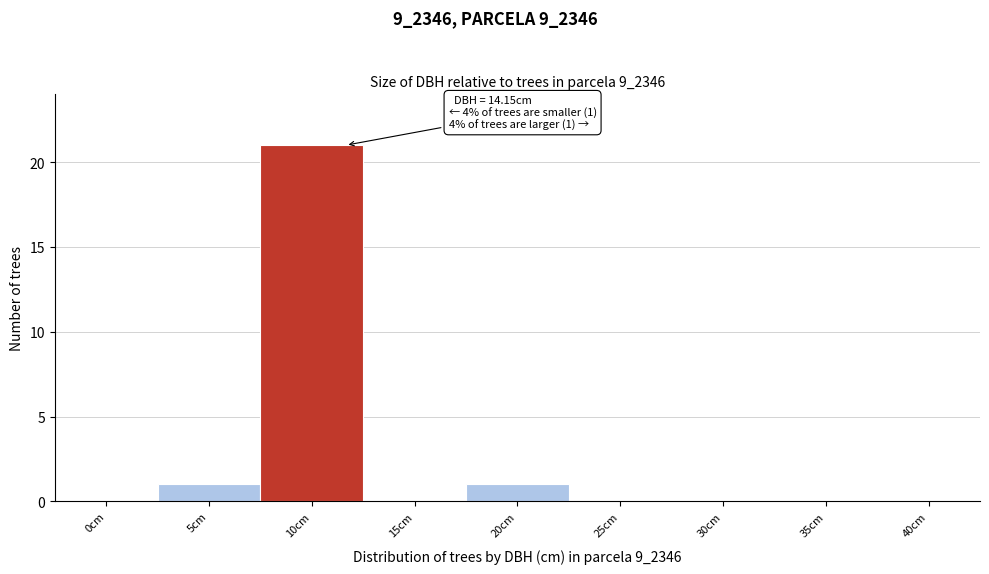

Reading left to right, what are all the values shown in this chart?

0cm=0	5cm=1	10cm=21	15cm=0	20cm=1	25cm=0	30cm=0	35cm=0	40cm=0